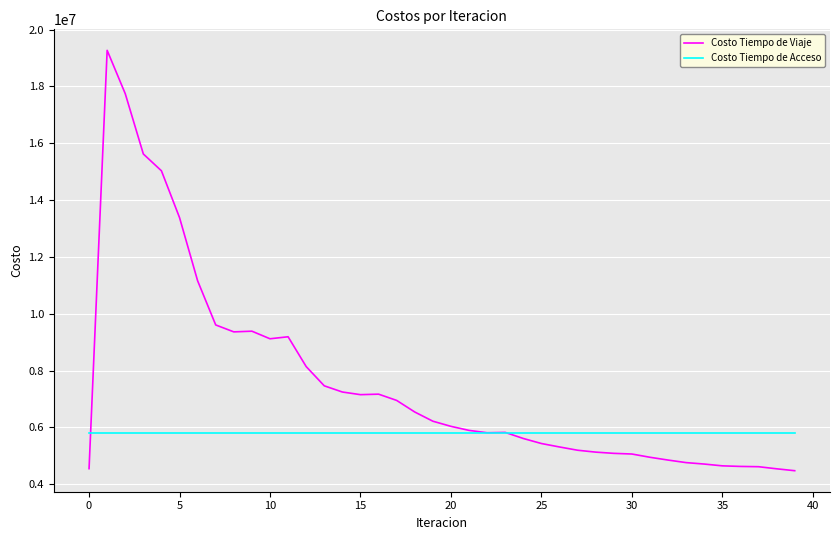

Which series has the largest total across all categories?

Costo Tiempo de Viaje